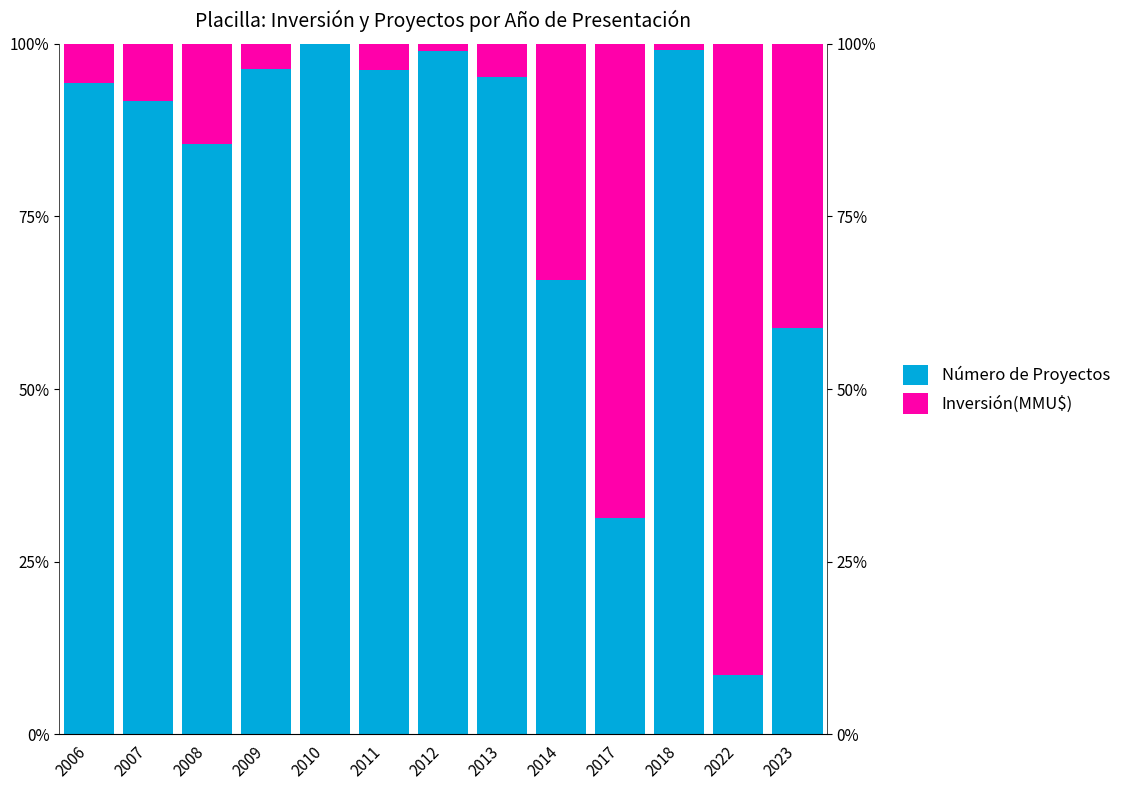

What is the difference between the maximum and minimum values in the Inversión(MMU$) series?

91.4